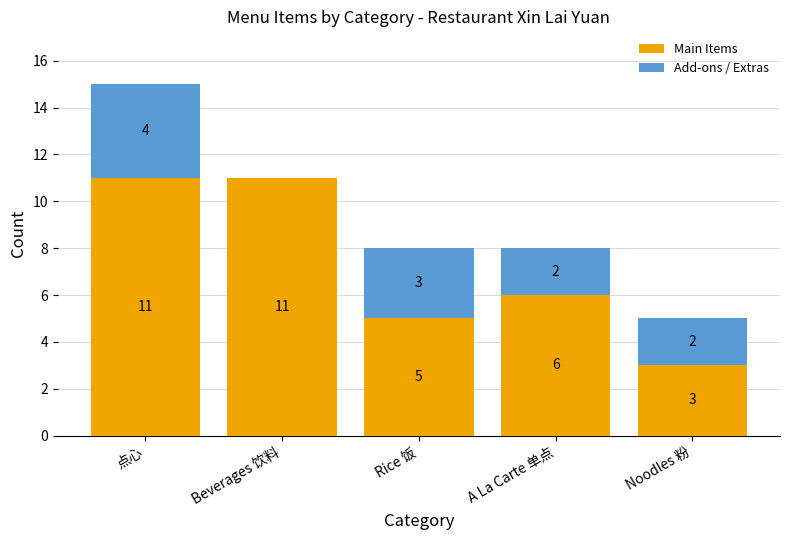

What is the sum of all Main Items values?

36